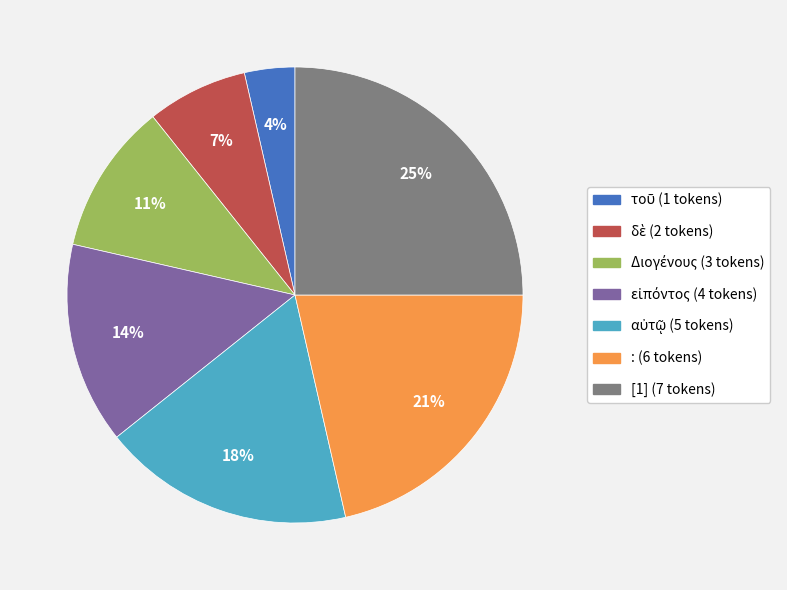

True or false: [1] accounts for 25% of the total.

True